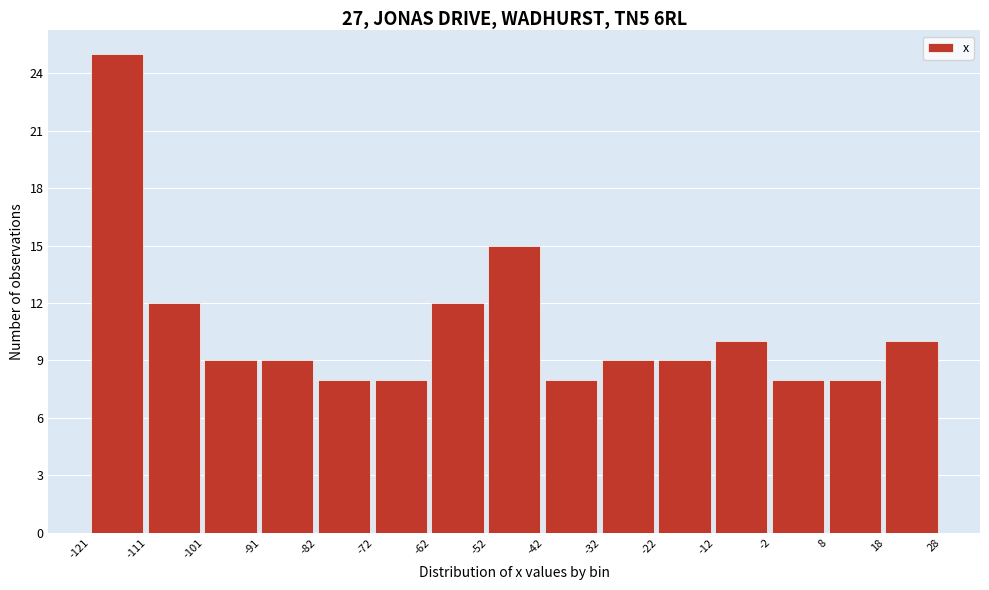

Over which range of the x-axis is the bar tallest?

-121 to -111